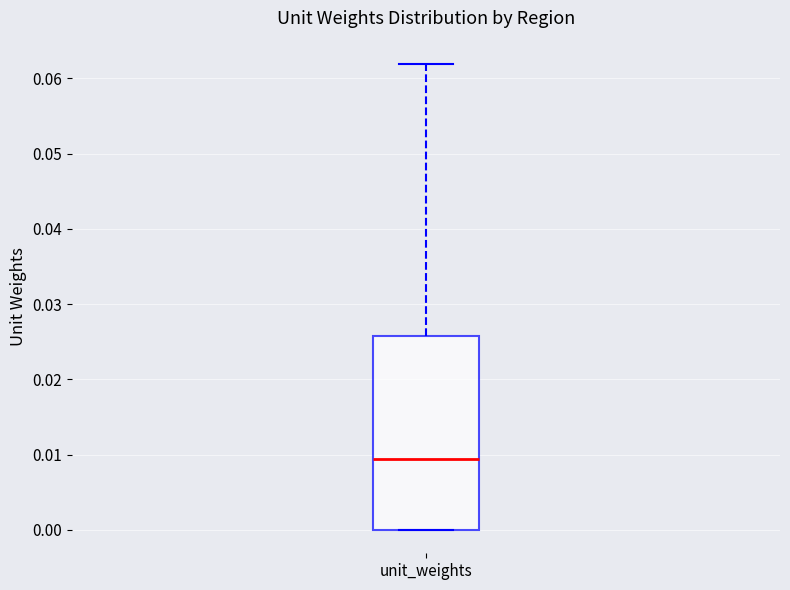

Where is the upper edge of the box for unit_weights on the y-axis? The values are not printed on the chart, so give them approximately, as read against the axis.

0.026